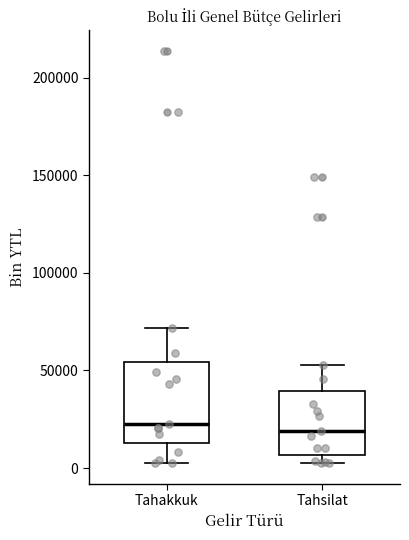

Reading left to right, read every box against the y-axis: the position of its median line, the range the box covers, and the ends of its whiskers. The values are not printed on the chart, so give them approximately, as read against the axis.

Tahakkuk: median 25000, box 15000 to 55000, whiskers 5000 to 70000
Tahsilat: median 20000, box 5000 to 40000, whiskers 5000 (just below the box's lower edge) to 55000